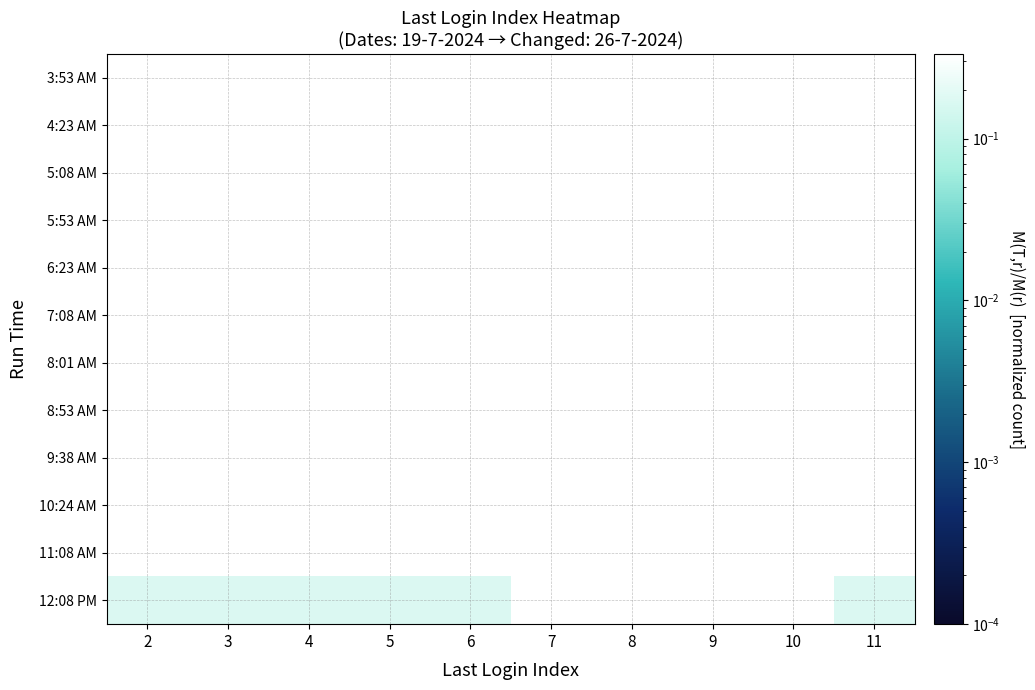

Between 10 and 11, which is larger?

10